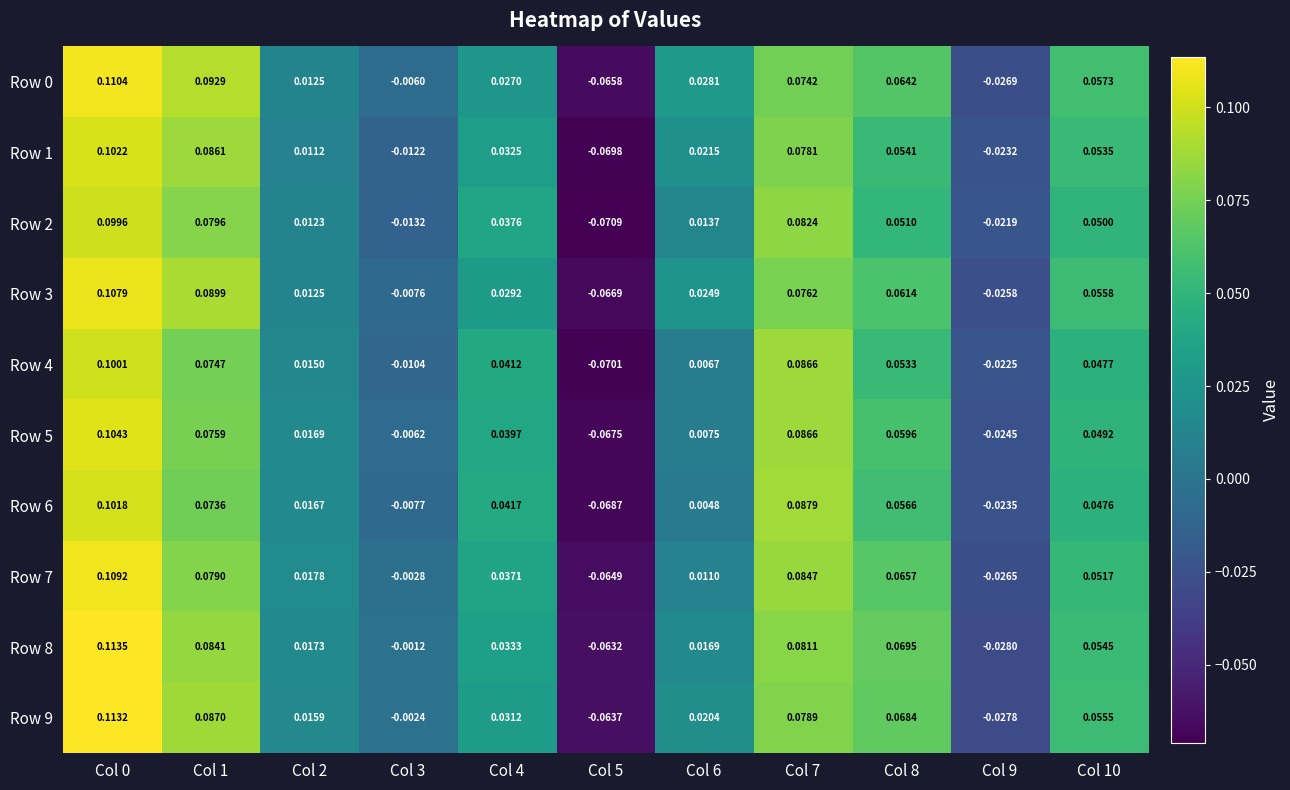

Is the value of Row 8 at Col 7 greater than the value of Row 3 at Col 9?

Yes